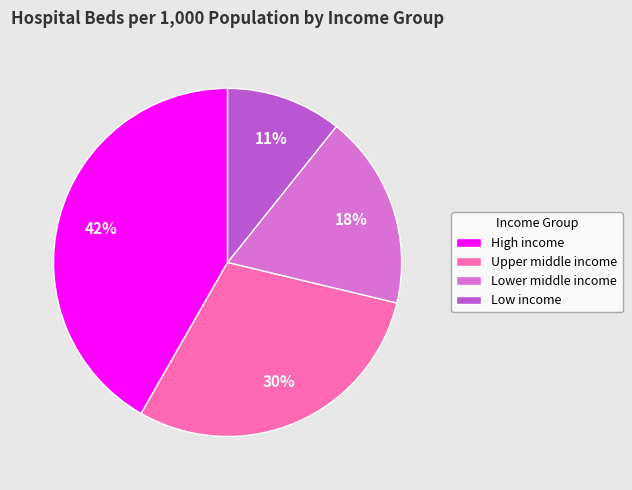

Which category has the biggest portion of the pie?

High income